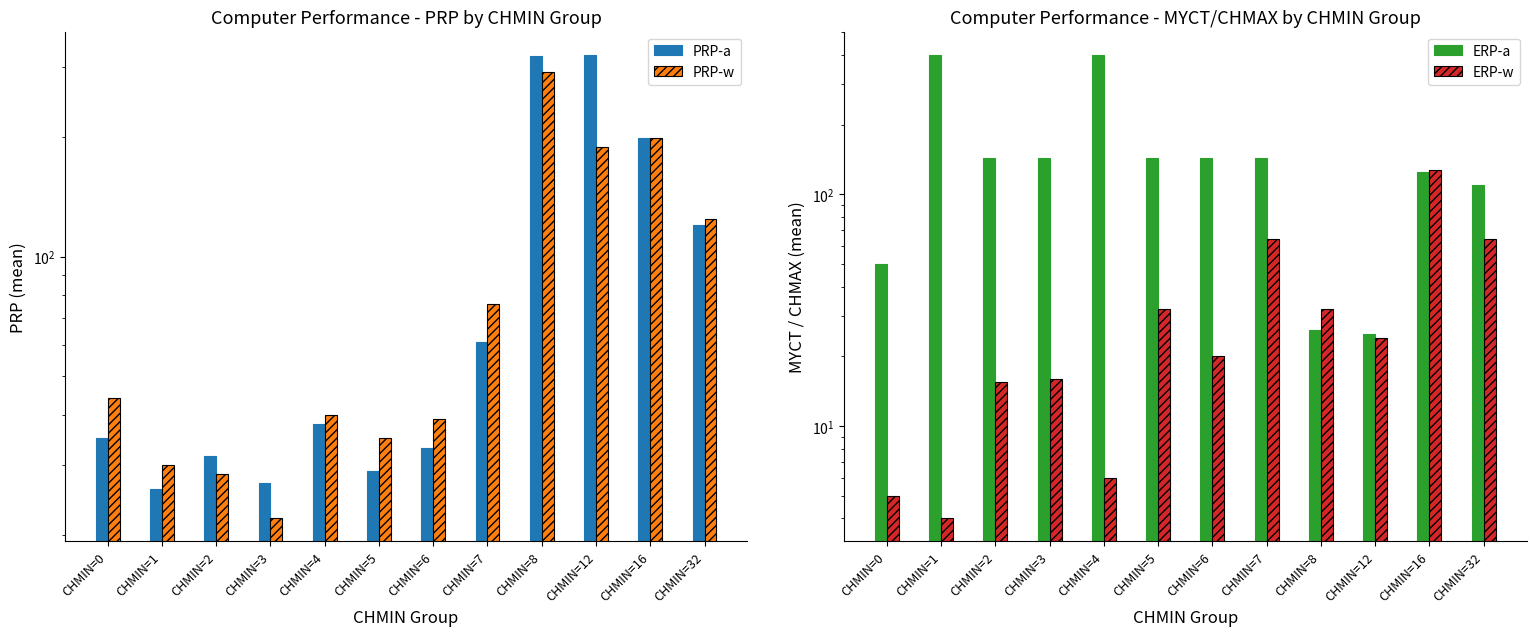

Reading left to right, transcribe all the data shown in this chart.

PRP-a: CHMIN=0=35.0	CHMIN=1=26.0	CHMIN=2=31.5	CHMIN=3=27.0	CHMIN=4=38.0	CHMIN=5=29.0	CHMIN=6=33.0	CHMIN=7=61.0	CHMIN=8=318.0	CHMIN=12=321.0	CHMIN=16=198.0	CHMIN=32=120.0
PRP-w: CHMIN=0=44.0	CHMIN=1=30.0	CHMIN=2=28.5	CHMIN=3=22.0	CHMIN=4=40.0	CHMIN=5=35.0	CHMIN=6=39.0	CHMIN=7=76.0	CHMIN=8=290.0	CHMIN=12=188.0	CHMIN=16=199.0	CHMIN=32=124.0
ERP-a: CHMIN=0=50.0	CHMIN=1=400.0	CHMIN=2=143.0	CHMIN=3=143.0	CHMIN=4=400.0	CHMIN=5=143.0	CHMIN=6=143.0	CHMIN=7=143.0	CHMIN=8=26.0	CHMIN=12=25.0	CHMIN=16=125.0	CHMIN=32=110.0
ERP-w: CHMIN=0=5.0	CHMIN=1=4.0	CHMIN=2=15.5	CHMIN=3=16.0	CHMIN=4=6.0	CHMIN=5=32.0	CHMIN=6=20.0	CHMIN=7=64.0	CHMIN=8=32.0	CHMIN=12=24.0	CHMIN=16=128.0	CHMIN=32=64.0